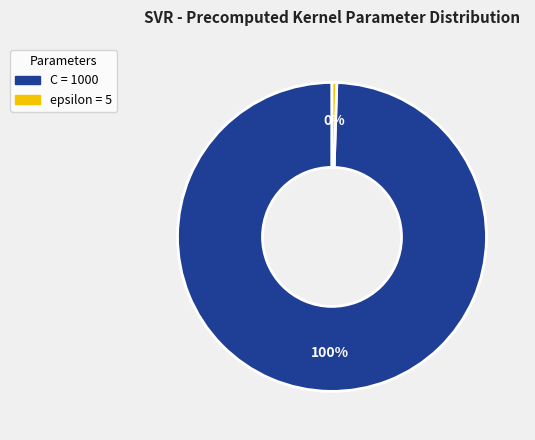

How many segments does this pie chart have?

2